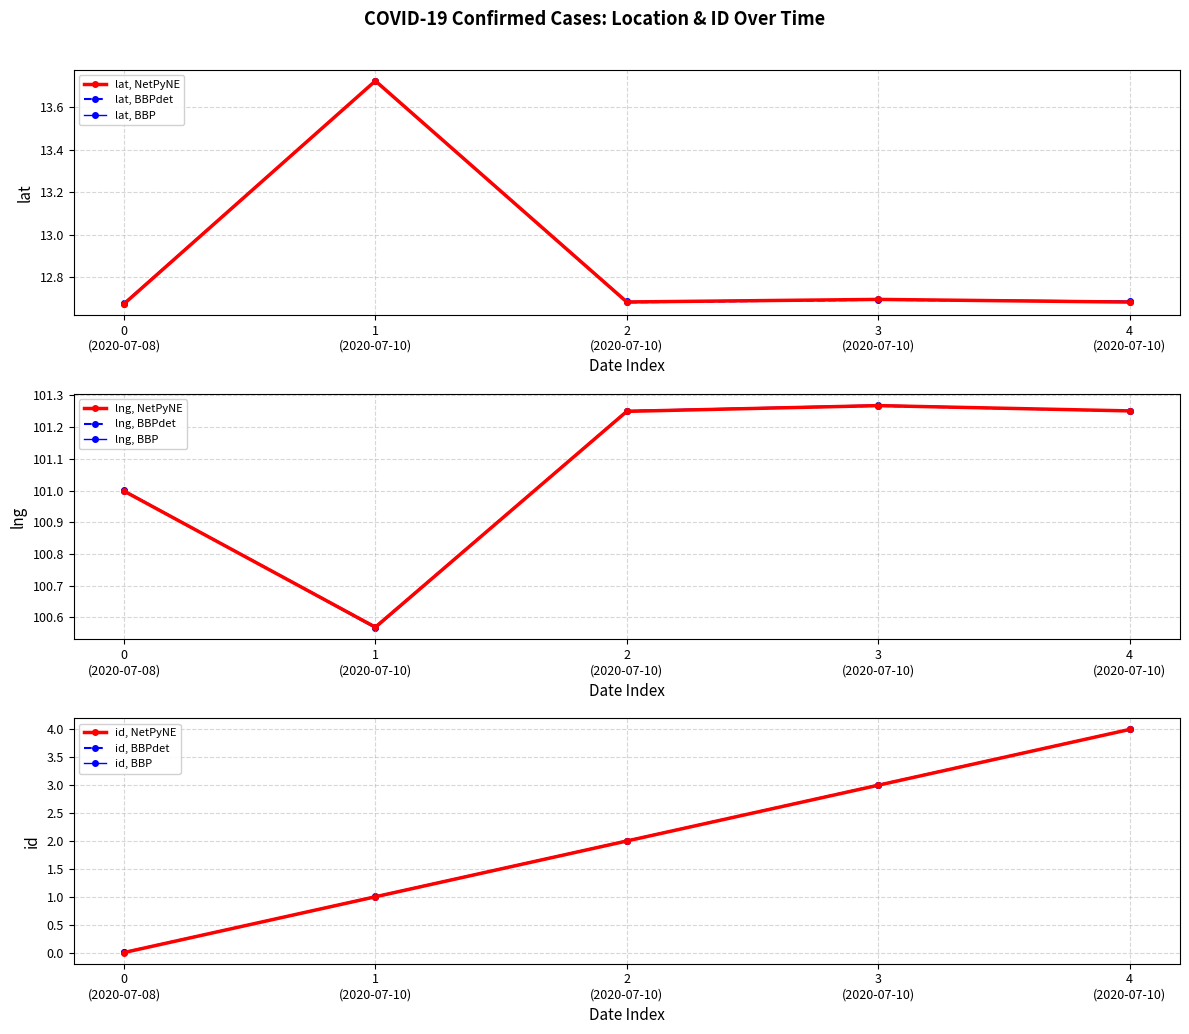

At which category is the sum across all series the highest?

2020-07-10